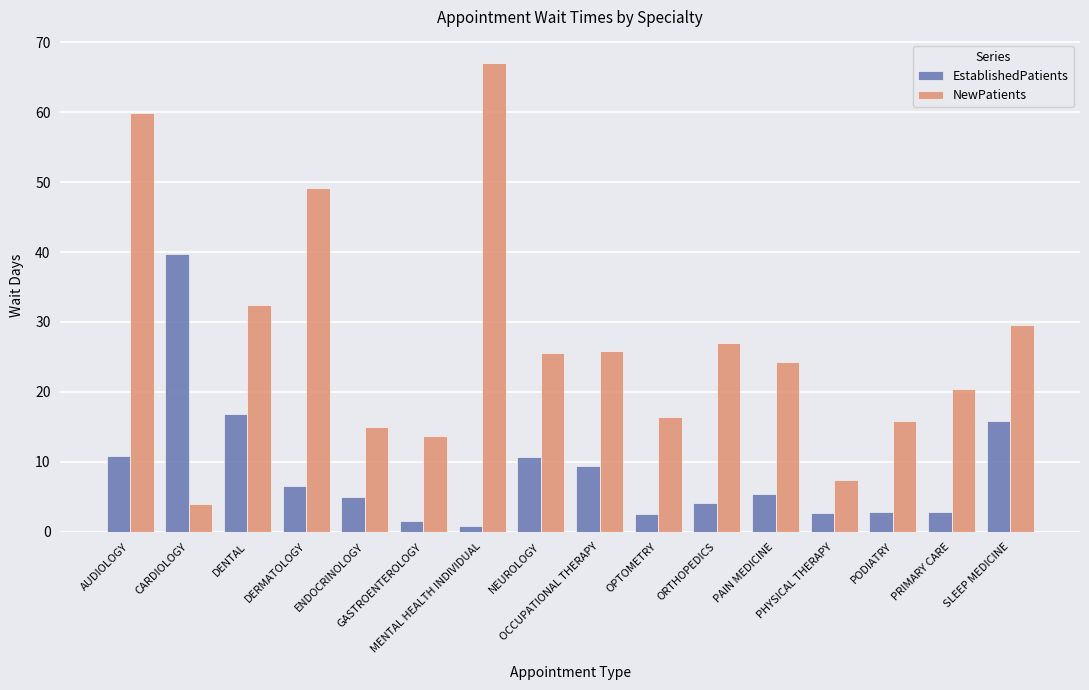

How many data points in NewPatients are above 25?

8